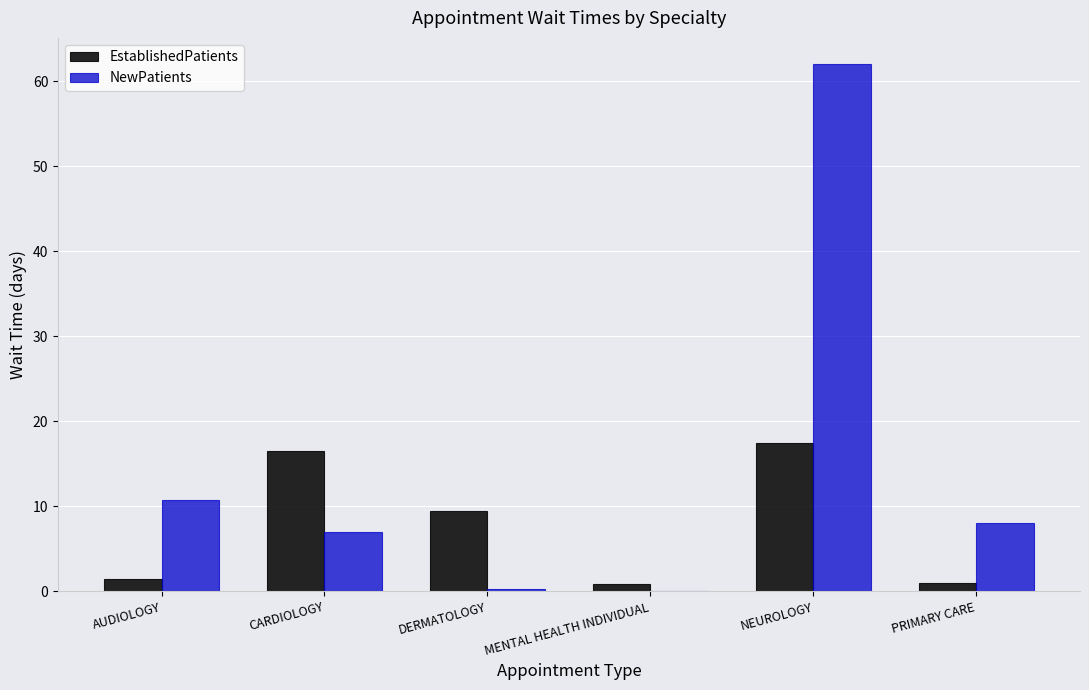

How many distinct data groups are displayed?

2